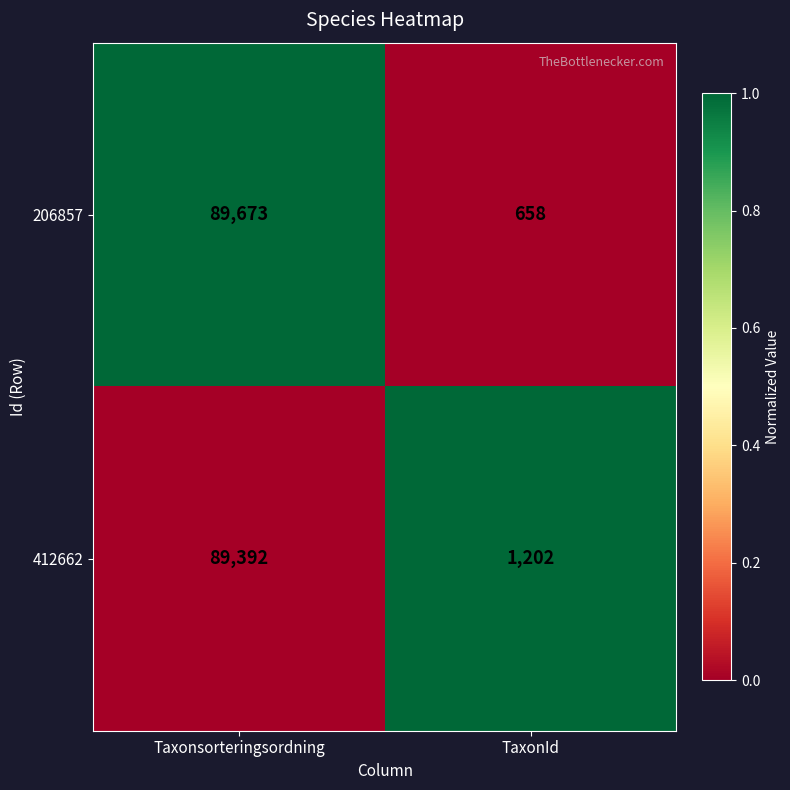

Reading left to right, list all the values displayed in this chart.

206857: 89673	658
412662: 89392	1202